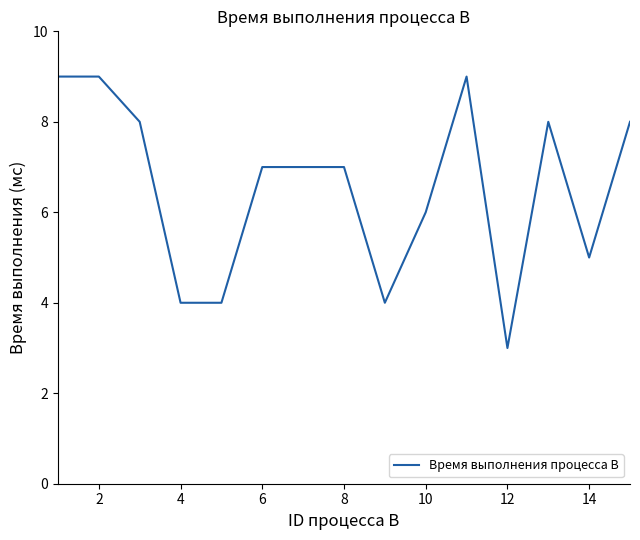

What is the smallest value displayed?

3